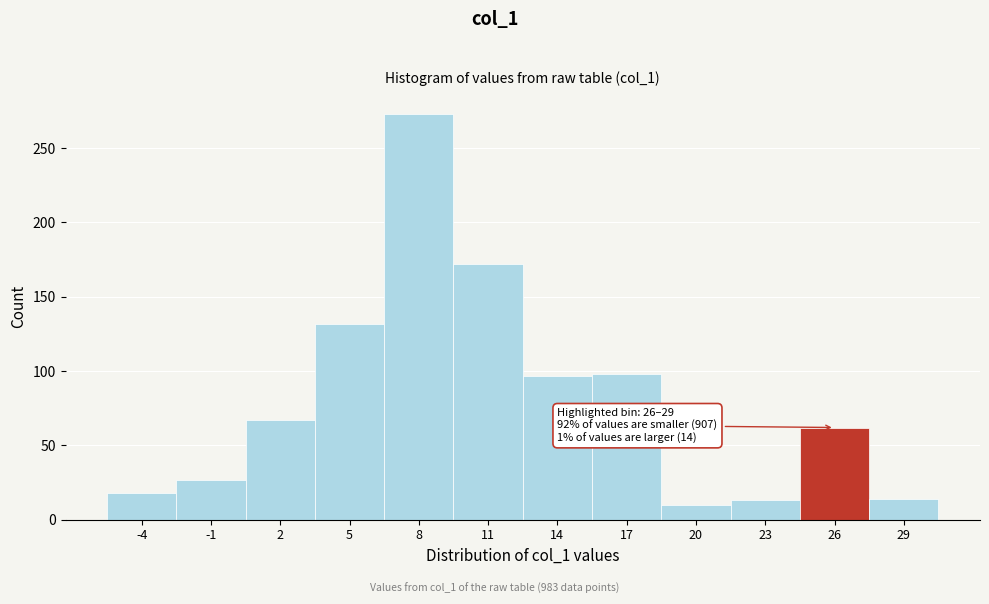

What is the value of the 4th bar from the left?

132